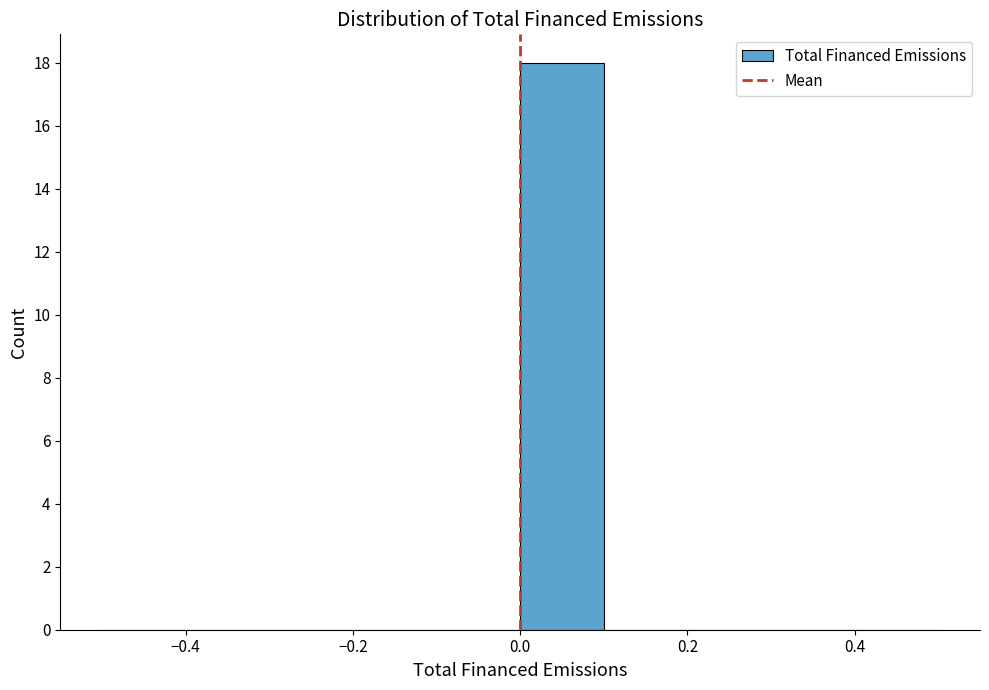

Which range on the x-axis has the tallest bar?

0.0 to 0.1